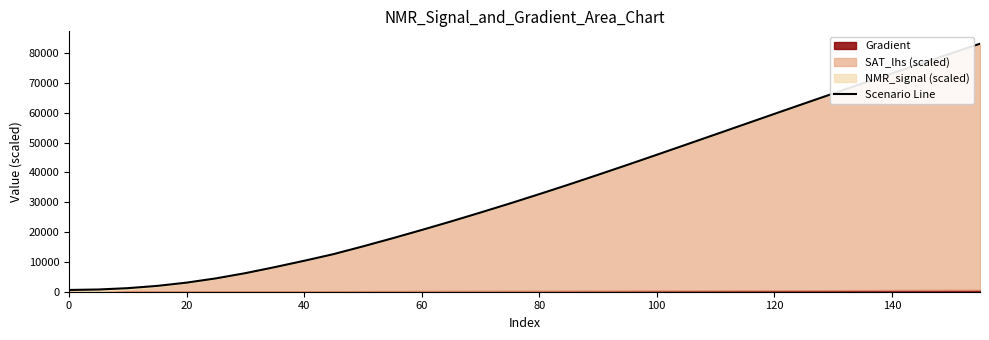

Between 14 and 22, which is larger?

22